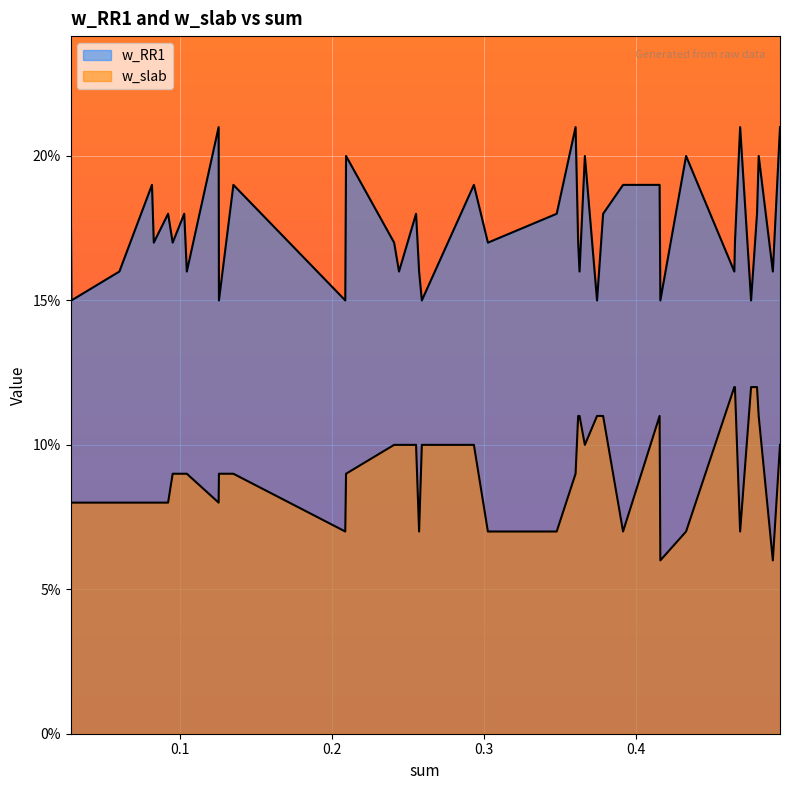

Is it true that w_slab equals 0.0 at 0.0?

False